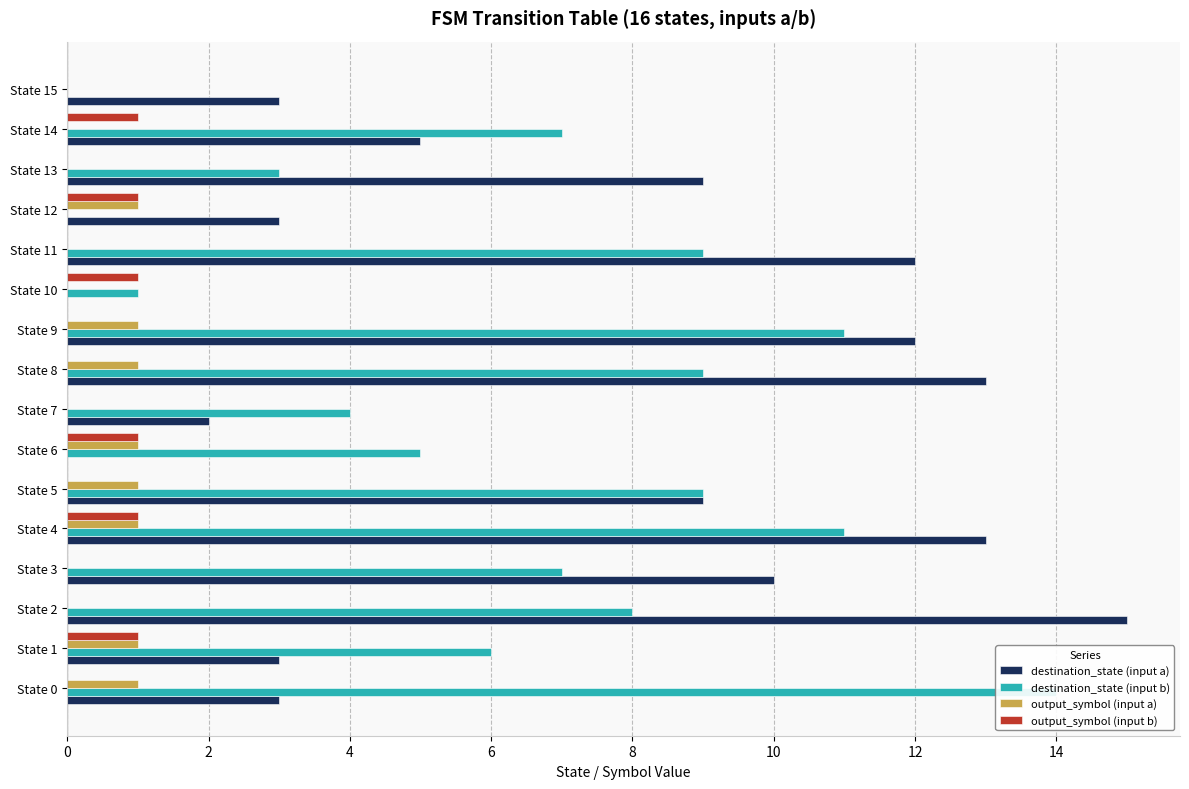

True or false: destination_state (input b) has a value of 11 at State 14.

False